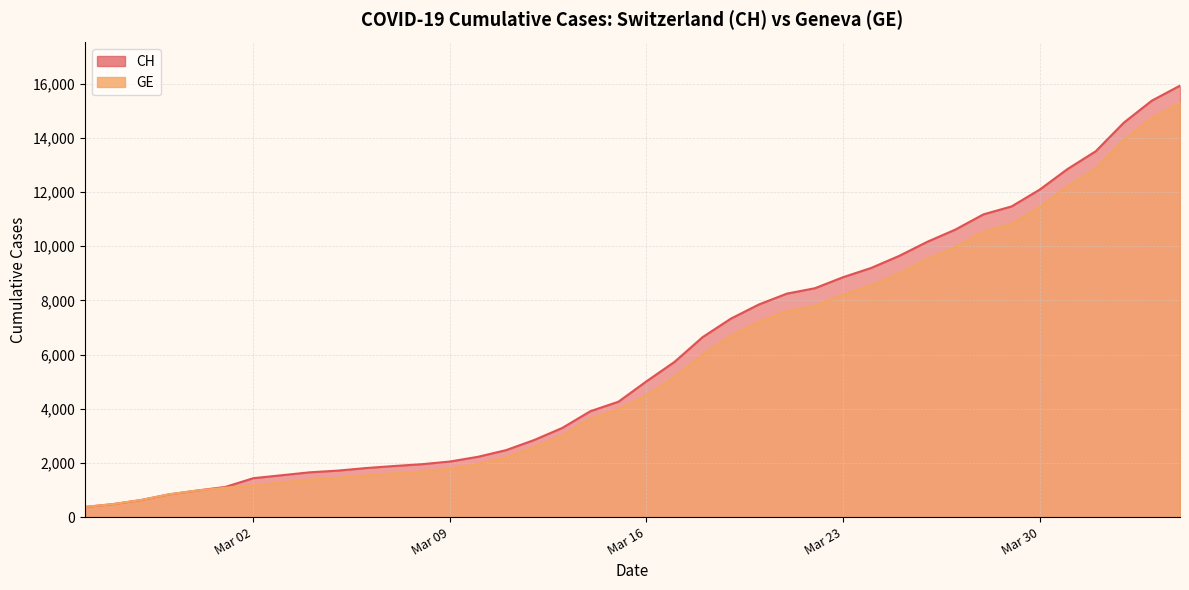

How many data points in CH are above 5012?

19